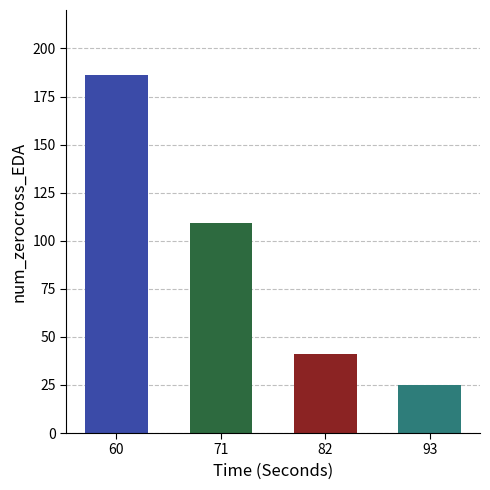

Reading left to right, extract all data points from this chart.

186	109	41	25